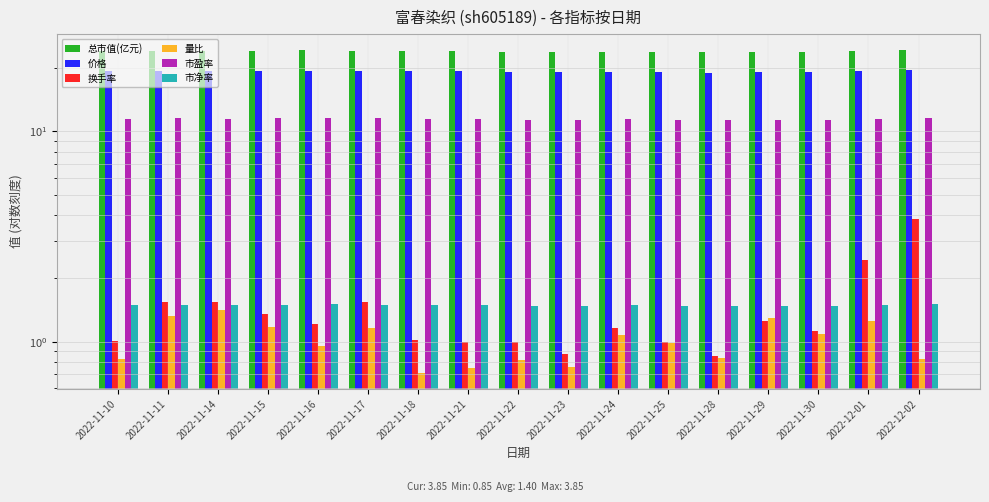

True or false: 市盈率 has a value of 4.4 at 2022-11-17.

False